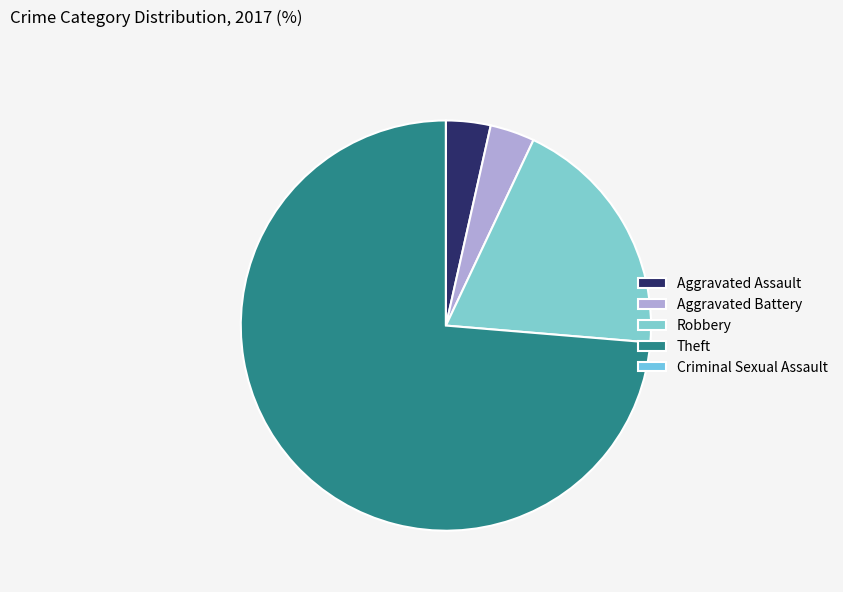

What is the smallest slice in the pie chart?

Criminal Sexual Assault